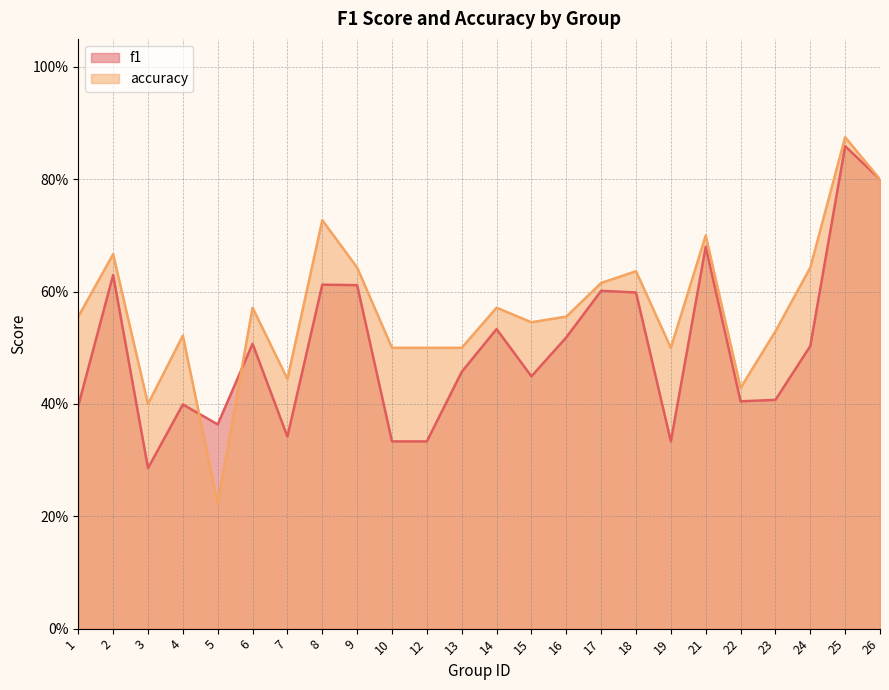

How many times do accuracy and f1 cross each other?

2